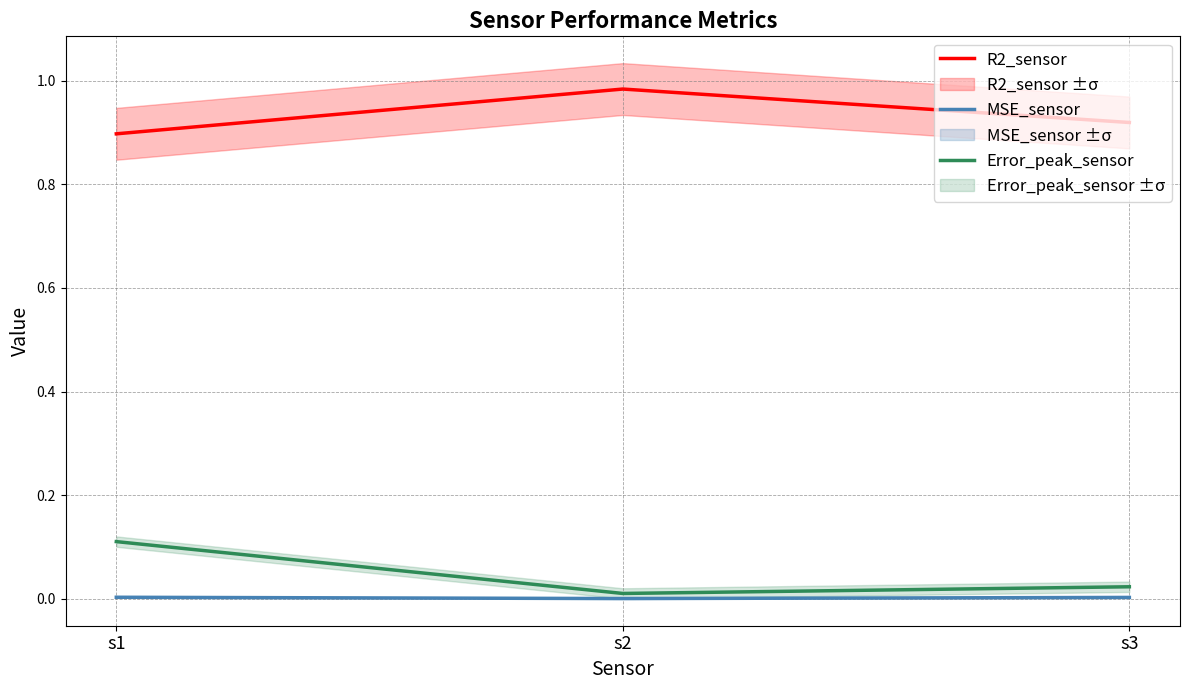

Rank the series by their maximum value, from highest to lowest.

R2_sensor, Error_peak_sensor, MSE_sensor